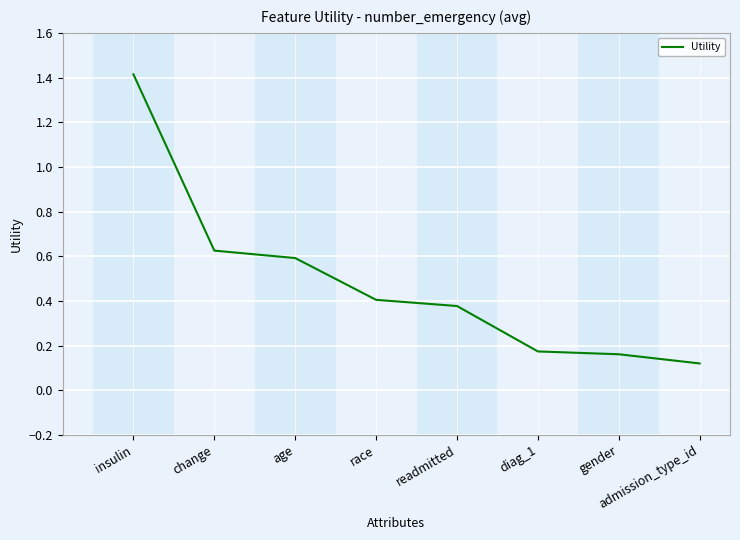

True or false: the data shows 0.6 at readmitted.

False